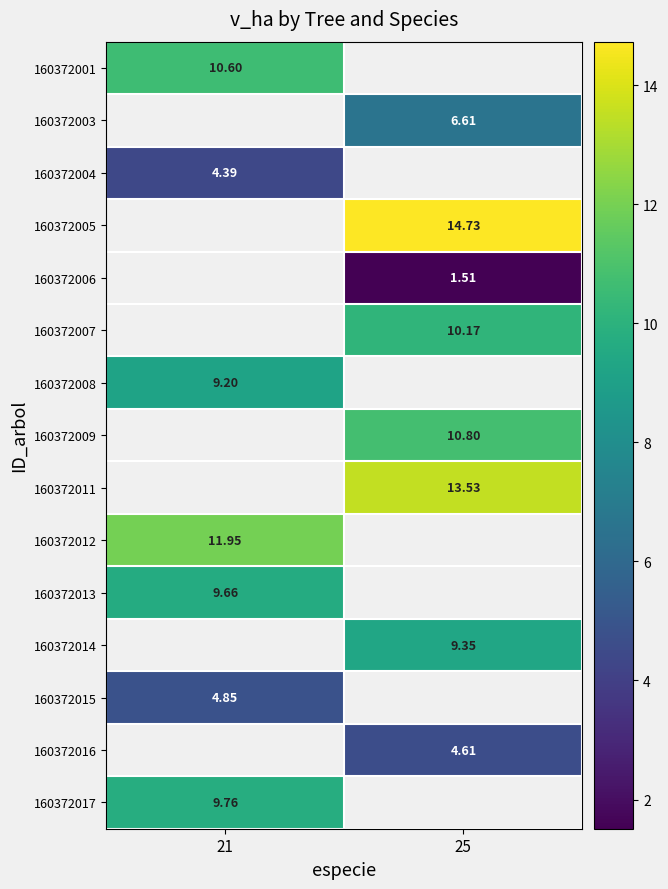

Is it true that 160372004 equals 4.4 at 21?

True